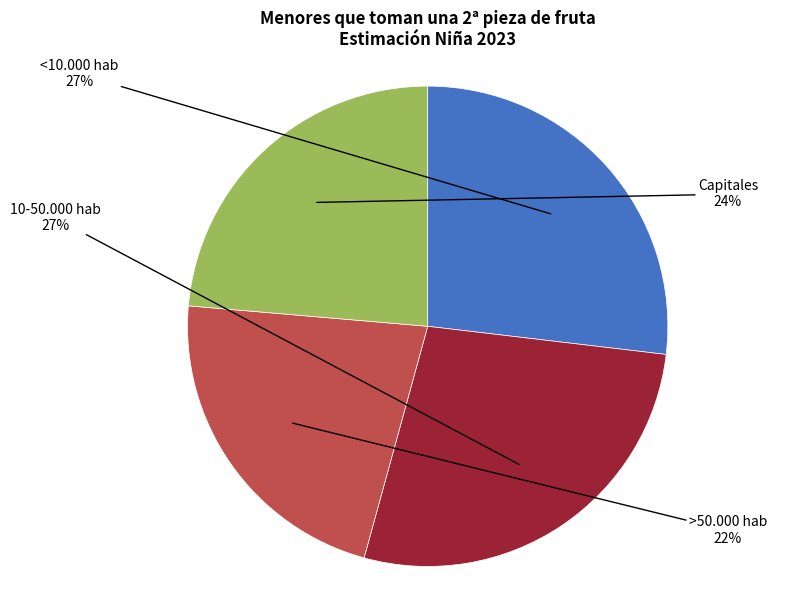

Which category has the smallest portion of the pie?

>50.000 hab